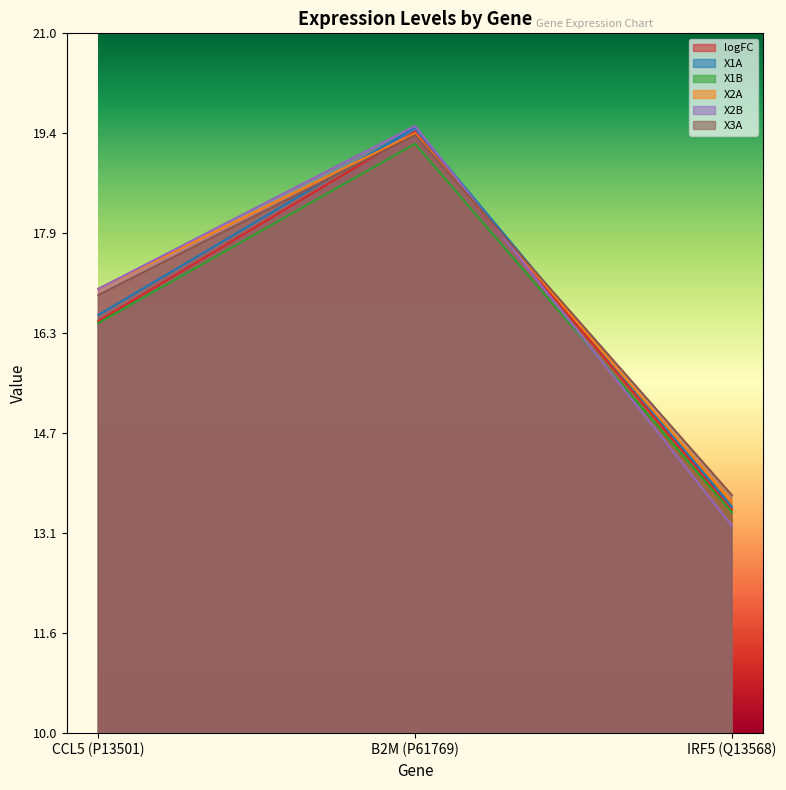

What is the greatest value displayed?

19.5